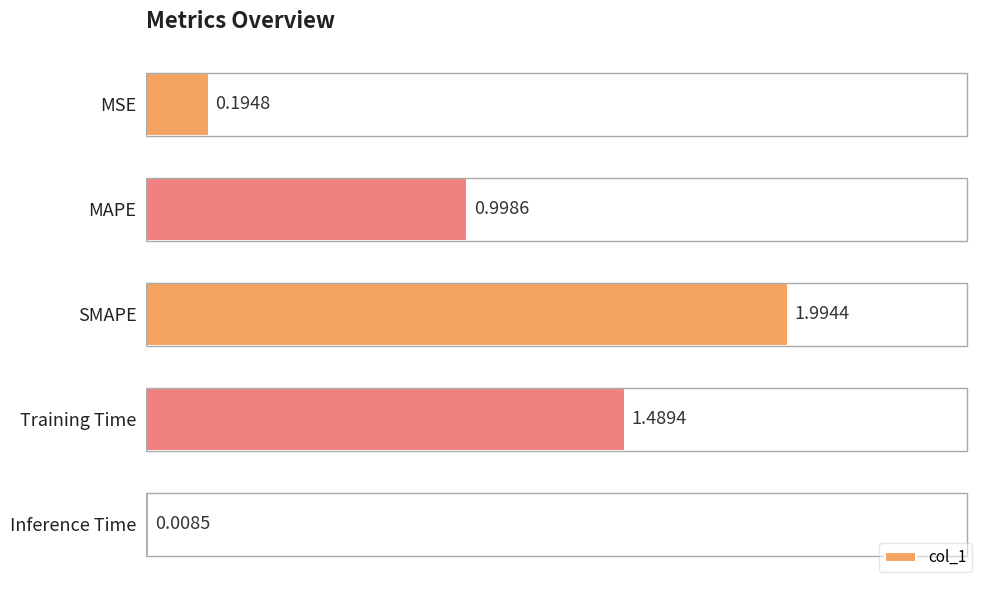

At which category does the chart reach its peak across all series?

SMAPE